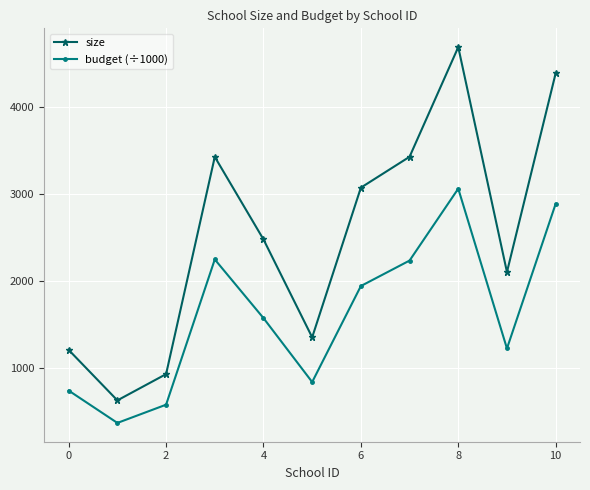

True or false: size and budget (÷1000) intersect in this chart.

False